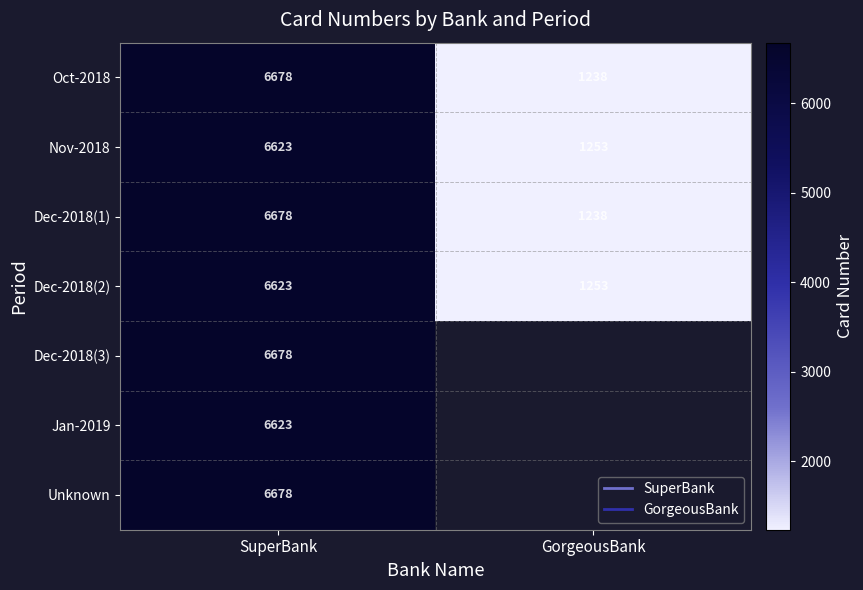

List the labels in order of Nov-2018 value, smallest first.

GorgeousBank, SuperBank